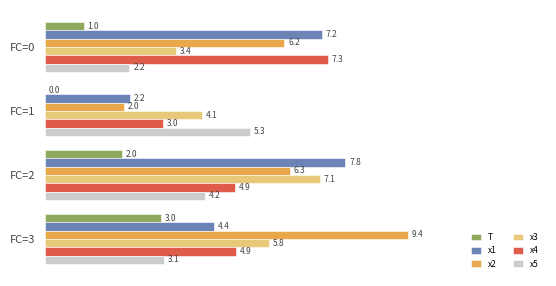

What is the sum of the x3 values at FC=2 and FC=1?

11.2